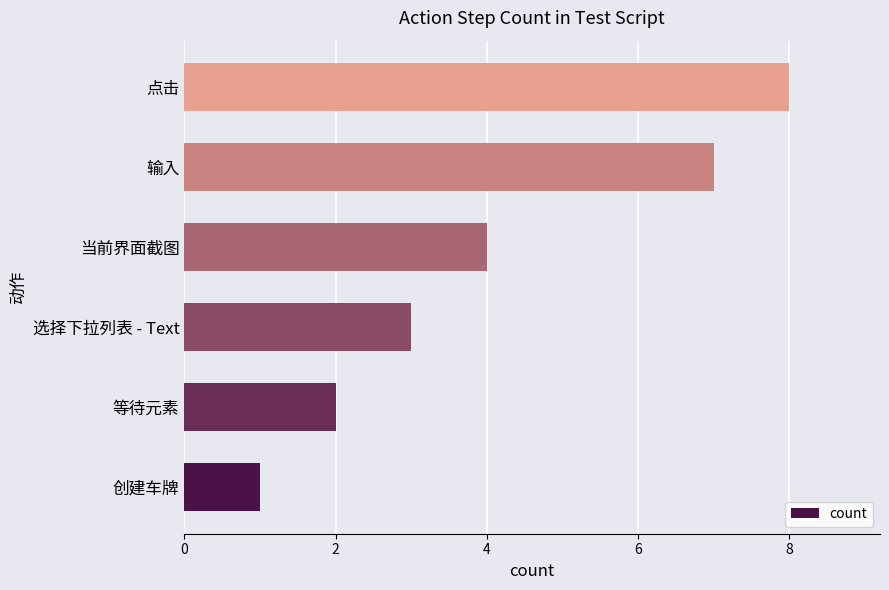

Is it true that the value at 点击 is 5?

False